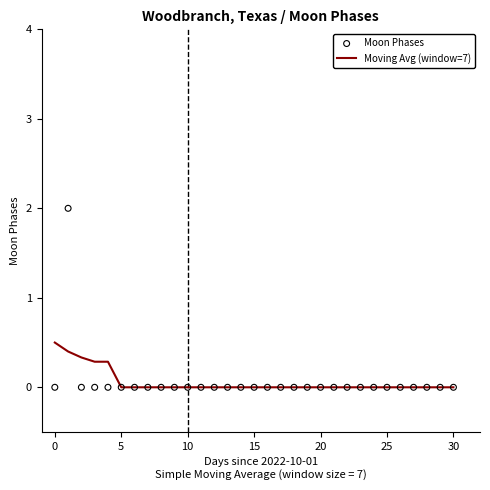

Which series contains the highest Y value?

Moon Phases